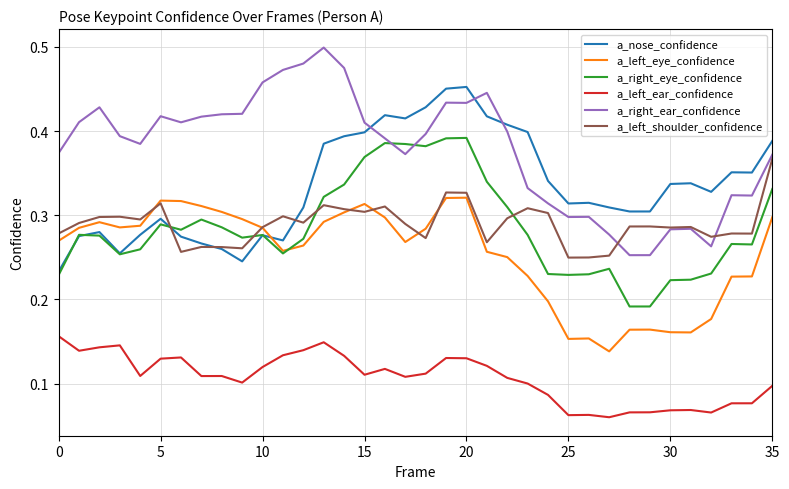

True or false: a_left_eye_confidence has more than 1 points higher than both neighbors.

True